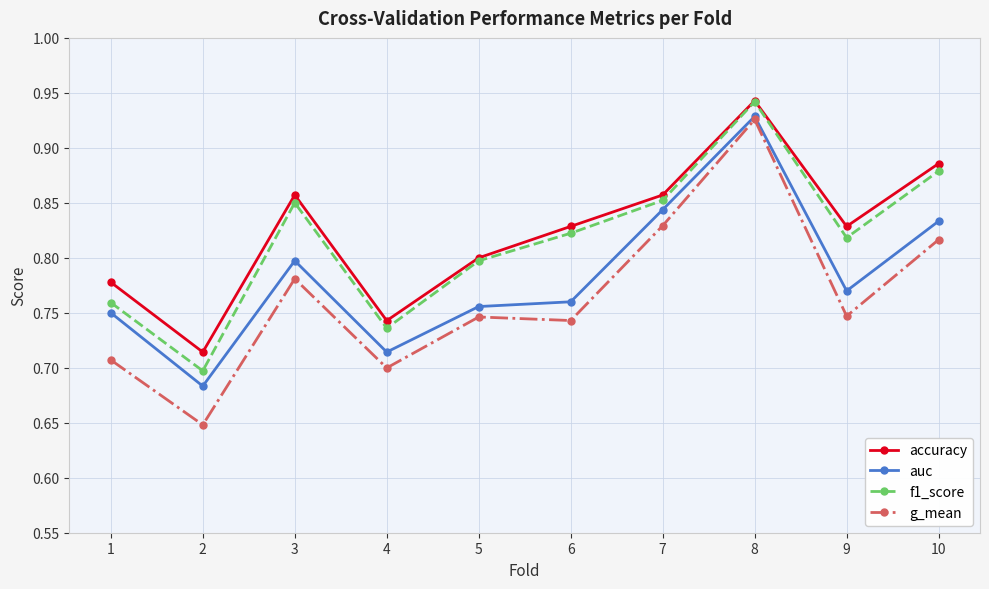

What is the spread (max minus min) of values at 9?

0.1